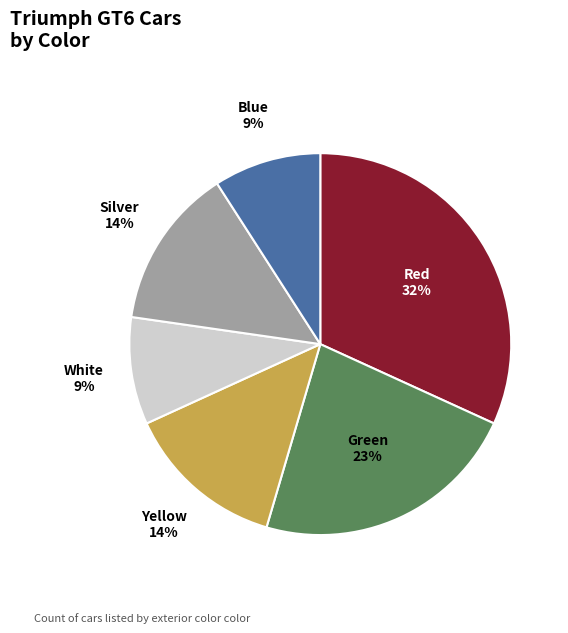

To the nearest percent, what is the average slice percentage?

17%